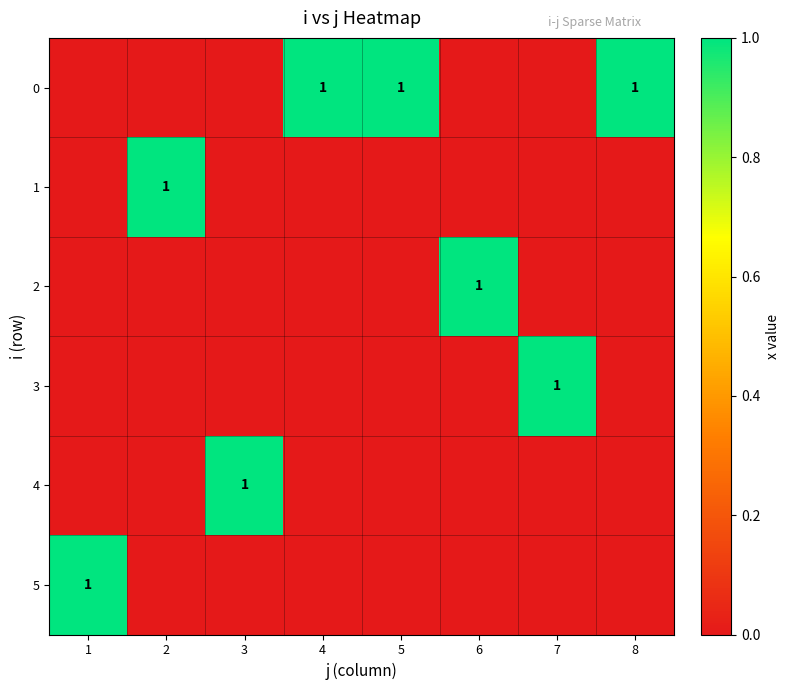

True or false: 4 has a value of 2 at 3.

False